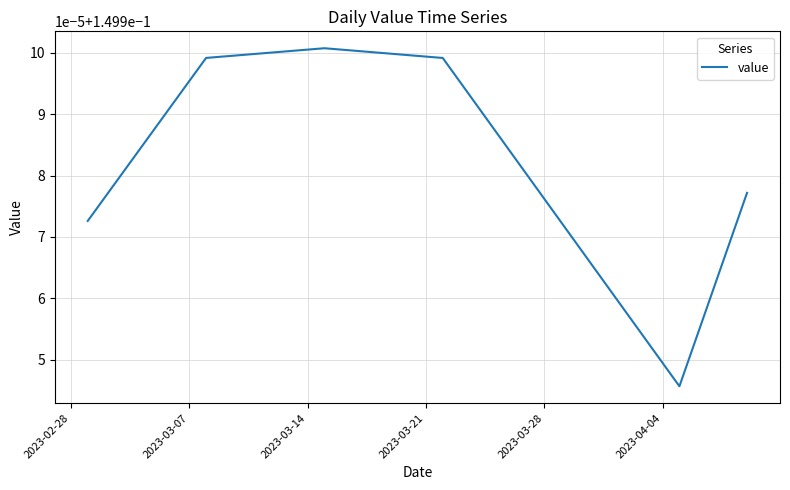

Does the chart display data point markers on the line(s)?

No